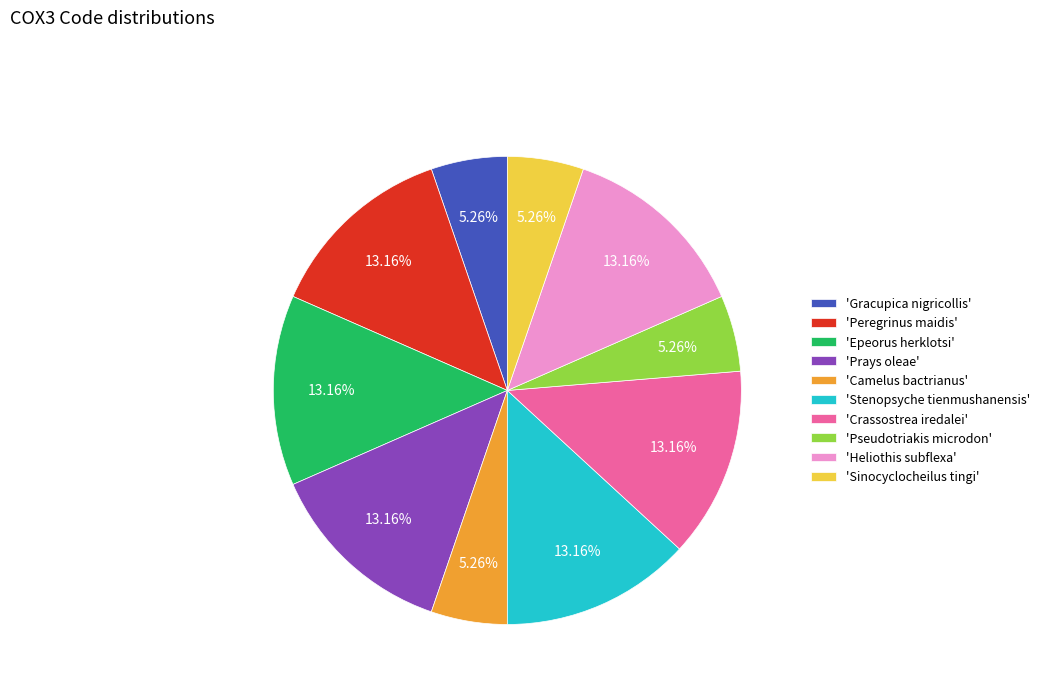

Count the number of slices in the pie.

10